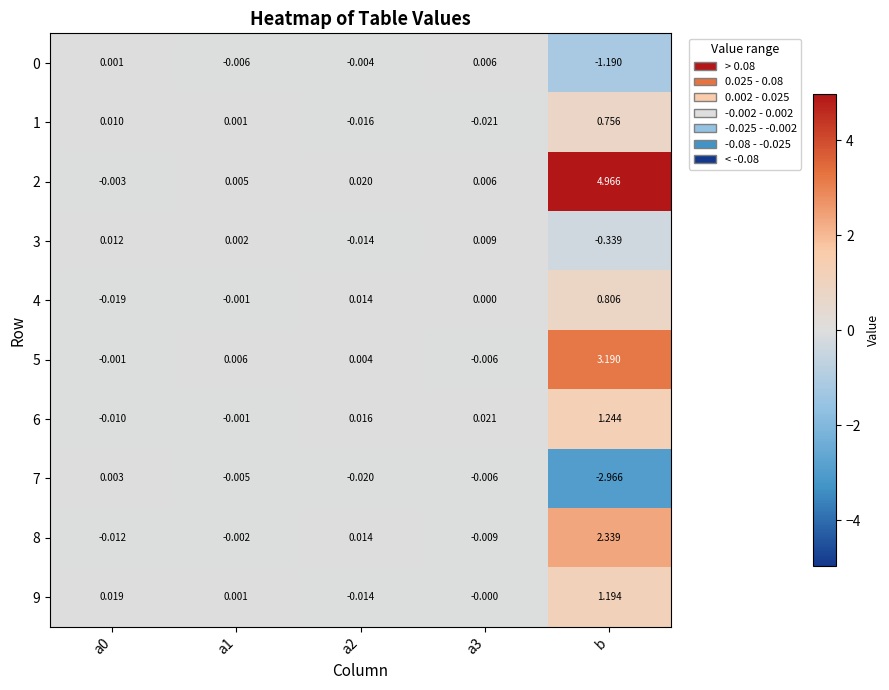

Is the value of 0 at a1 greater than the value of 6 at a0?

Yes